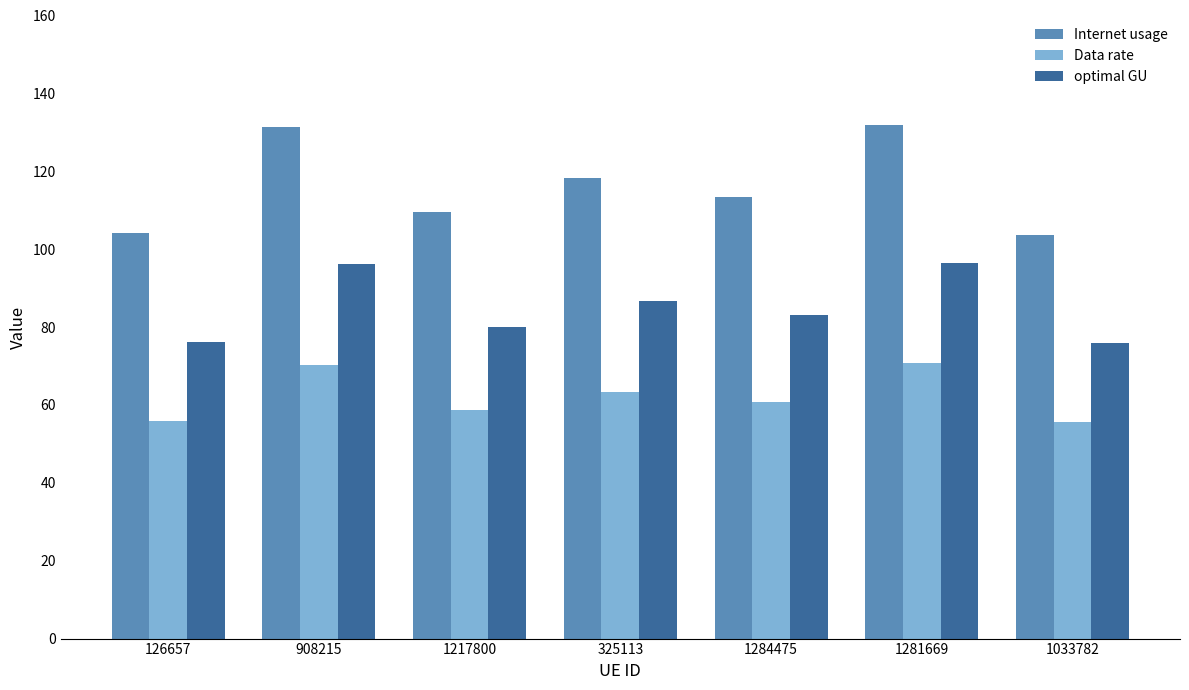

Which series has the largest range (max minus min)?

Internet usage